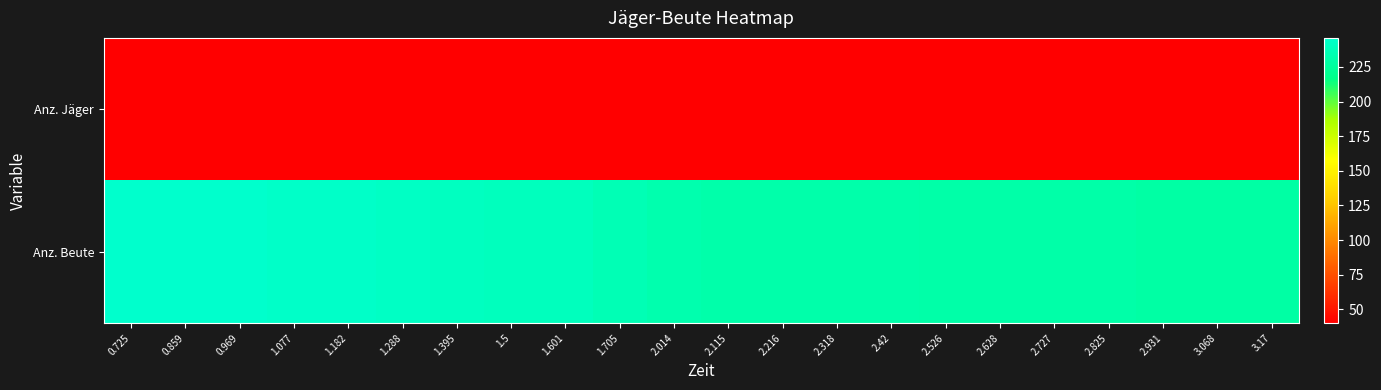

Reading left to right, extract all data points from this chart.

Anz. Jäger: 0.725=40	0.859=40	0.969=40	1.077=40	1.182=40	1.288=40	1.395=40	1.5=40	1.601=40	1.705=40	2.014=40	2.115=40	2.216=40	2.318=40	2.42=40	2.526=40	2.628=40	2.727=40	2.825=40	2.931=40	3.068=40	3.17=40
Anz. Beute: 0.725=246	0.859=246	0.969=246	1.077=244	1.182=244	1.288=242	1.395=241	1.5=239	1.601=239	1.705=236	2.014=233	2.115=231	2.216=231	2.318=231	2.42=231	2.526=230	2.628=230	2.727=230	2.825=230	2.931=229	3.068=229	3.17=229